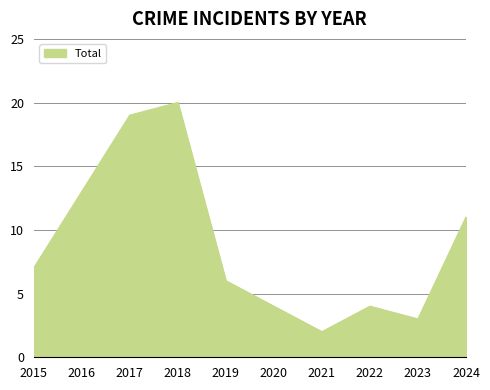

At which label is the value closest to 11?

2024